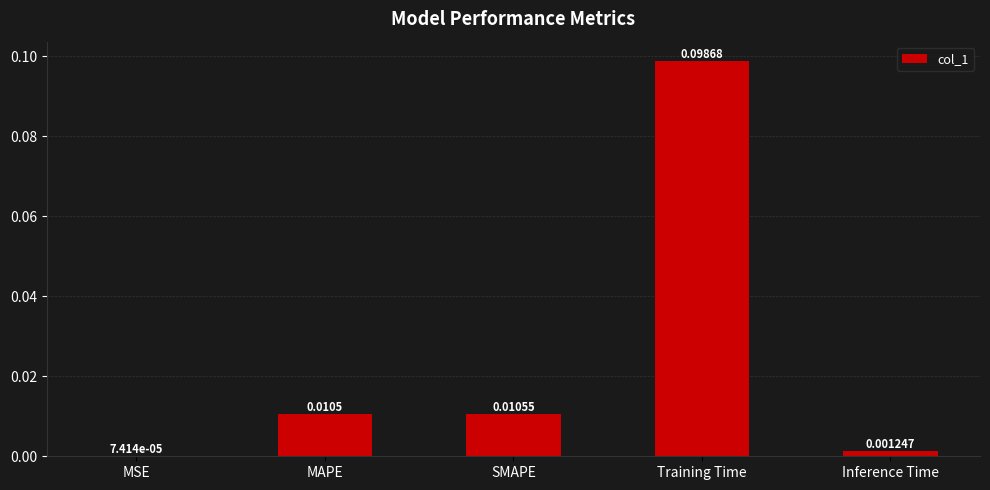

Which label corresponds to the largest value in the chart?

Training Time